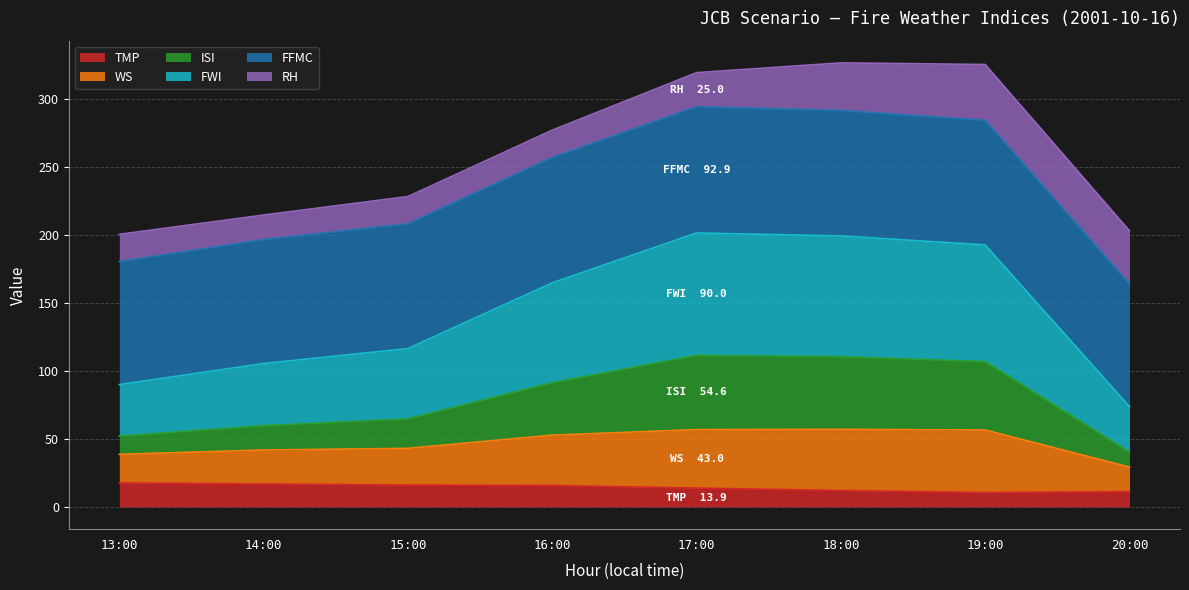

The value of TMP at 20:00 is 11.3. True or false?

True